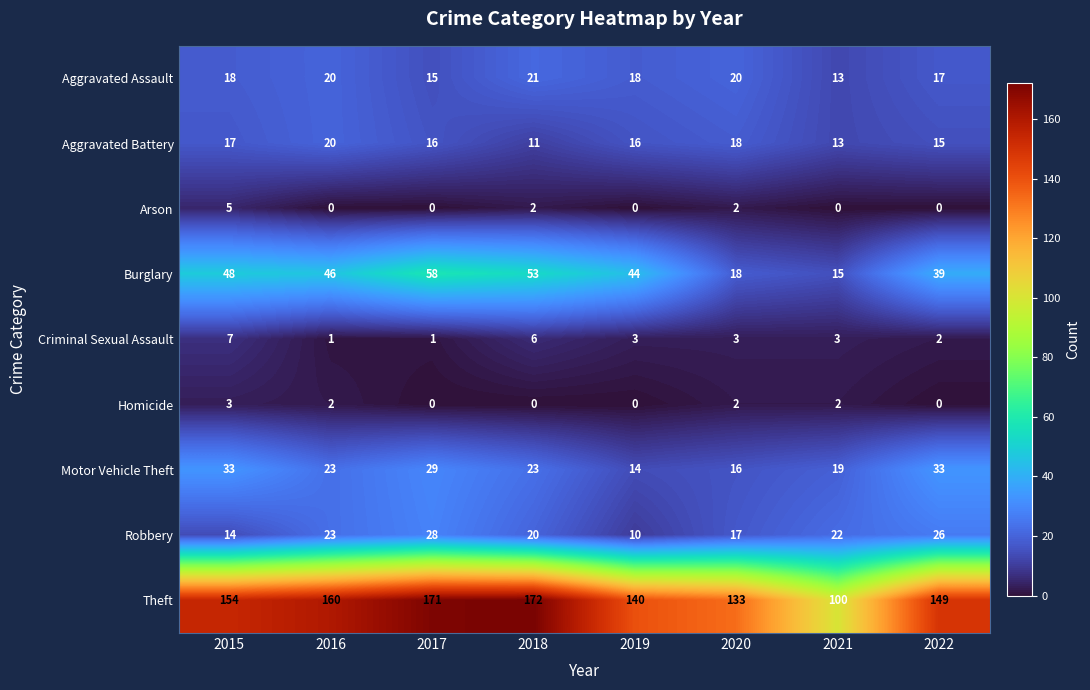

Between 2016 and 2022, which series saw the biggest shift?

Theft